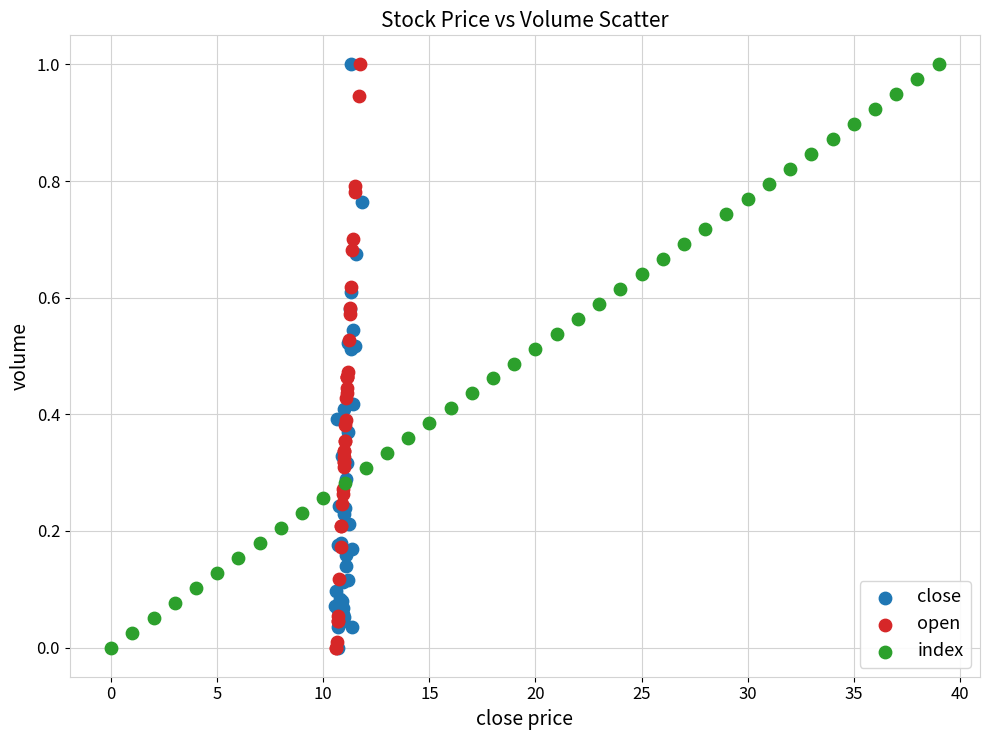

What are all the series names shown in the legend?

close, open, index